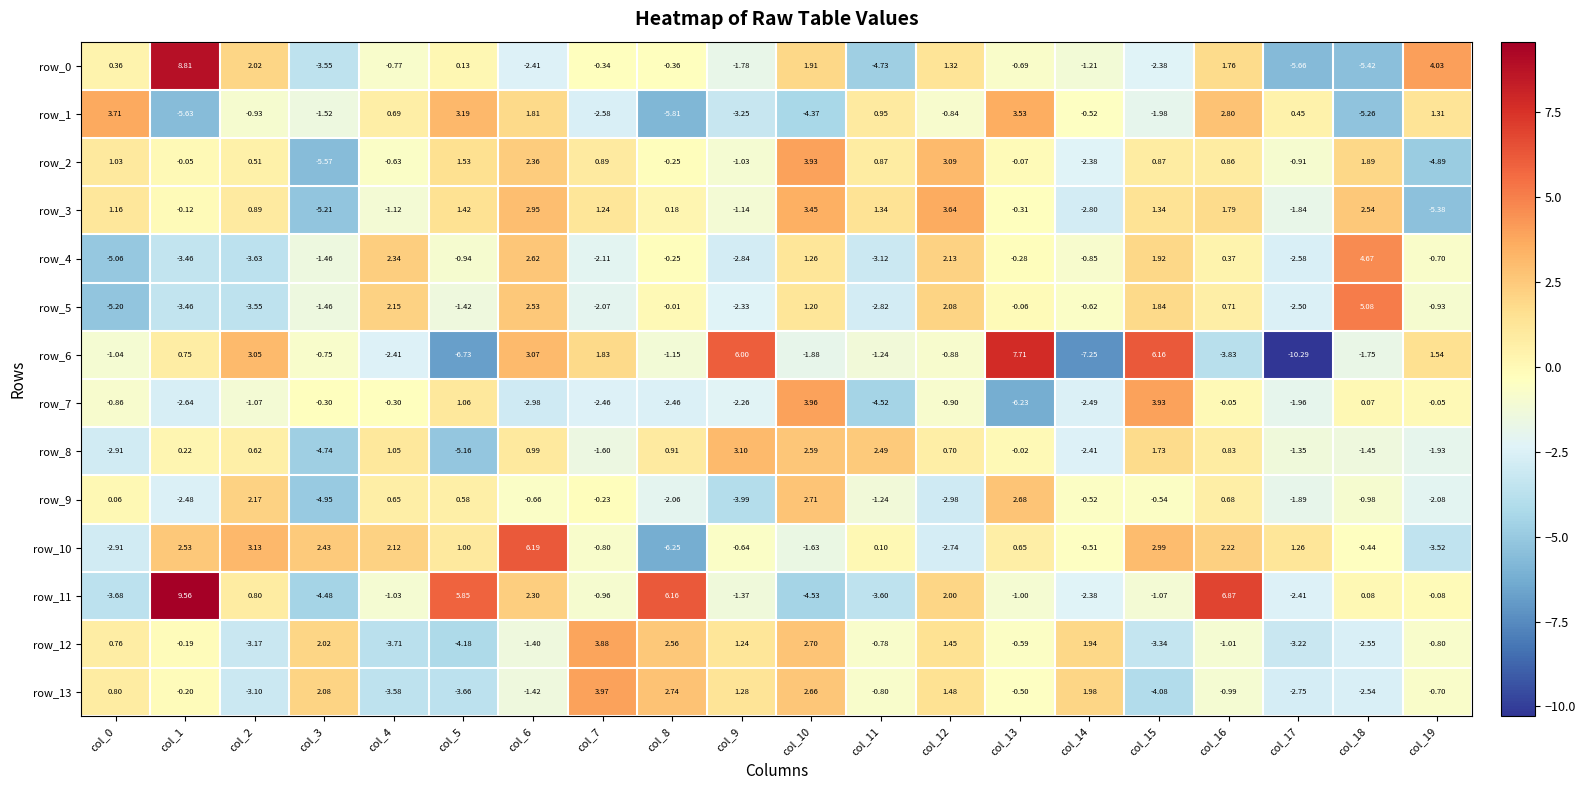

How many values in row_0 are below zero?

12